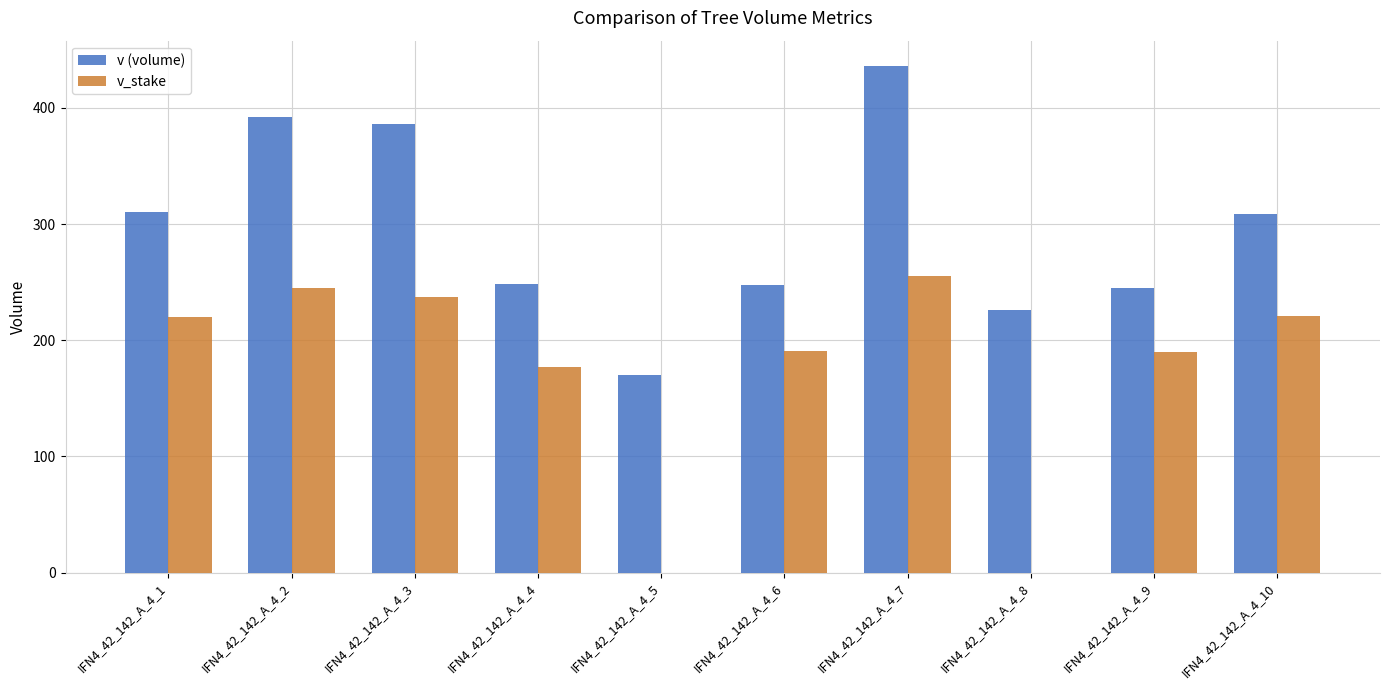

Is the value of v_stake at IFN4_42_142_A_4_9 greater than the value of v (volume) at IFN4_42_142_A_4_1?

No